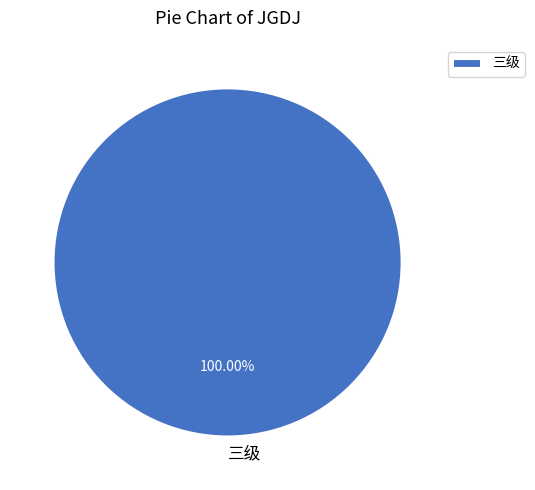

How many segments does this pie chart have?

1